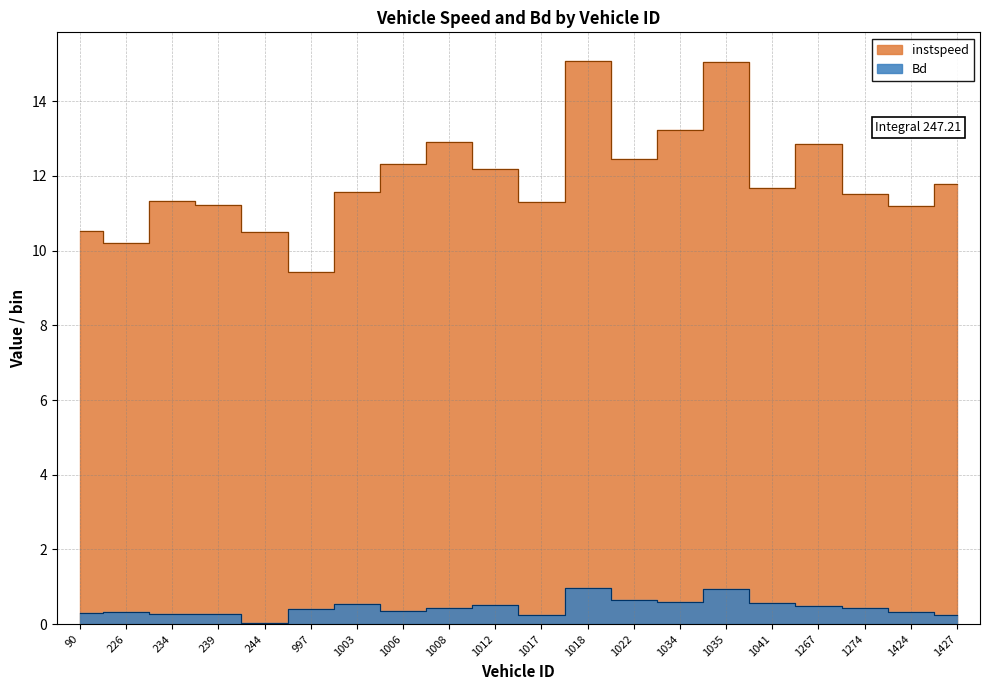

Reading right to left, list all the values displayed in this chart.

instspeed: 11.8	11.2	11.5	12.8	11.7	15.0	13.2	12.5	15.1	11.3	12.2	12.9	12.3	11.6	9.4	10.5	11.2	11.3	10.2	10.5
Bd: 0.2	0.3	0.4	0.5	0.6	0.9	0.6	0.7	1.0	0.2	0.5	0.4	0.4	0.5	0.4	0.0	0.3	0.3	0.3	0.3